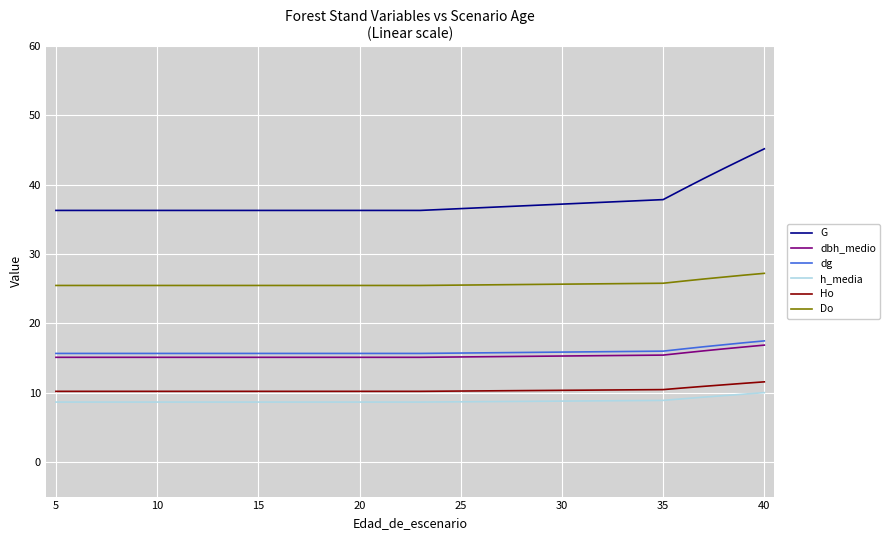

What is the lowest value of the dbh_medio series?

15.1